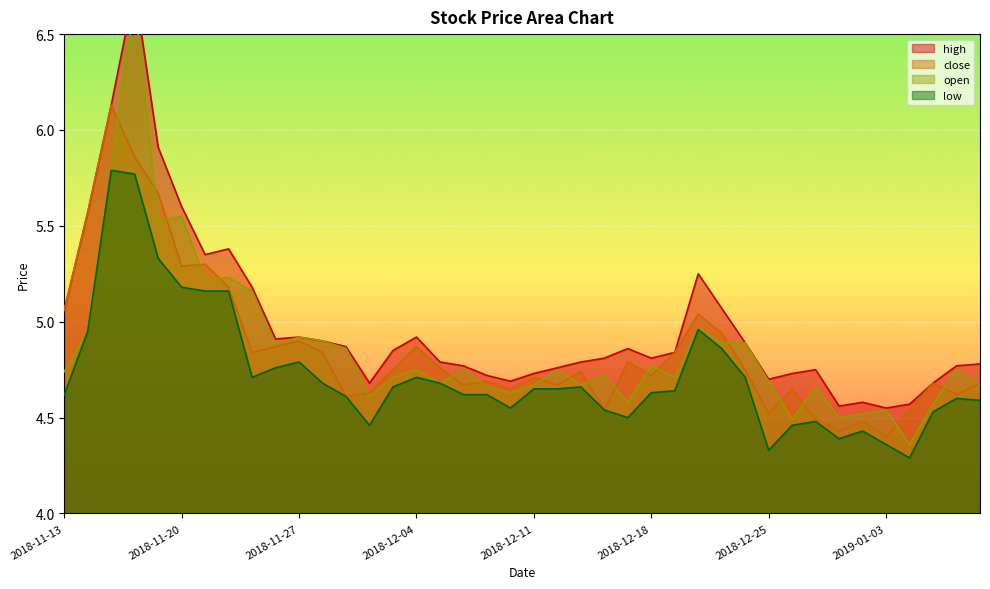

How many lines are shown in the chart?

4